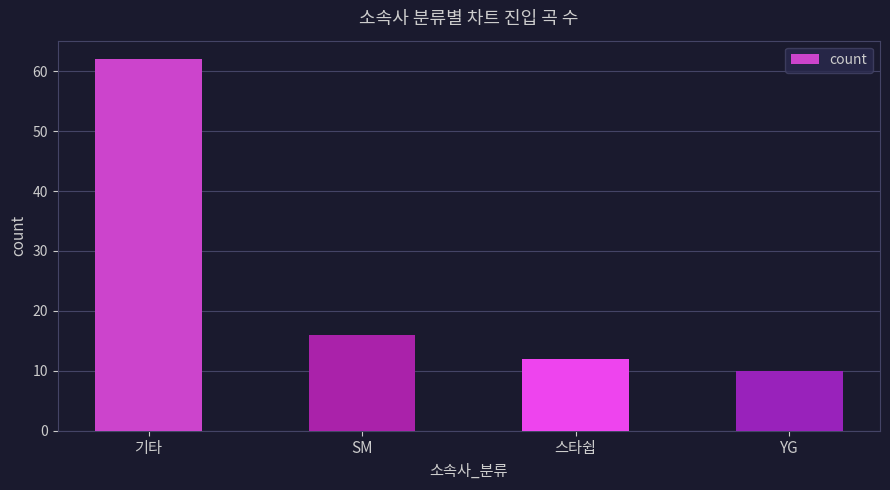

What position from the left is YG?

4